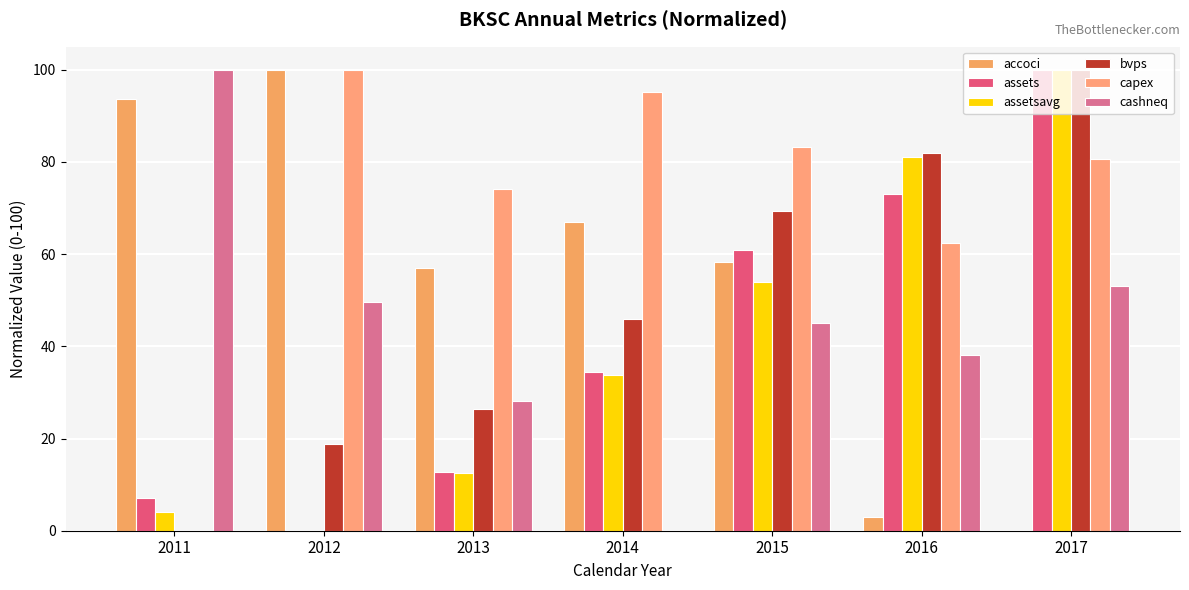

Which series has the largest range (max minus min)?

accoci